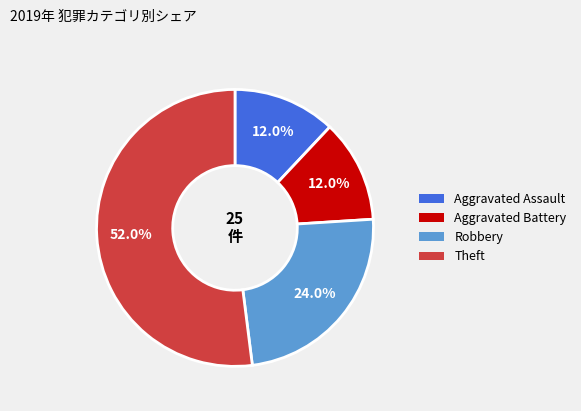

Does Robbery represent more than half of the total?

No